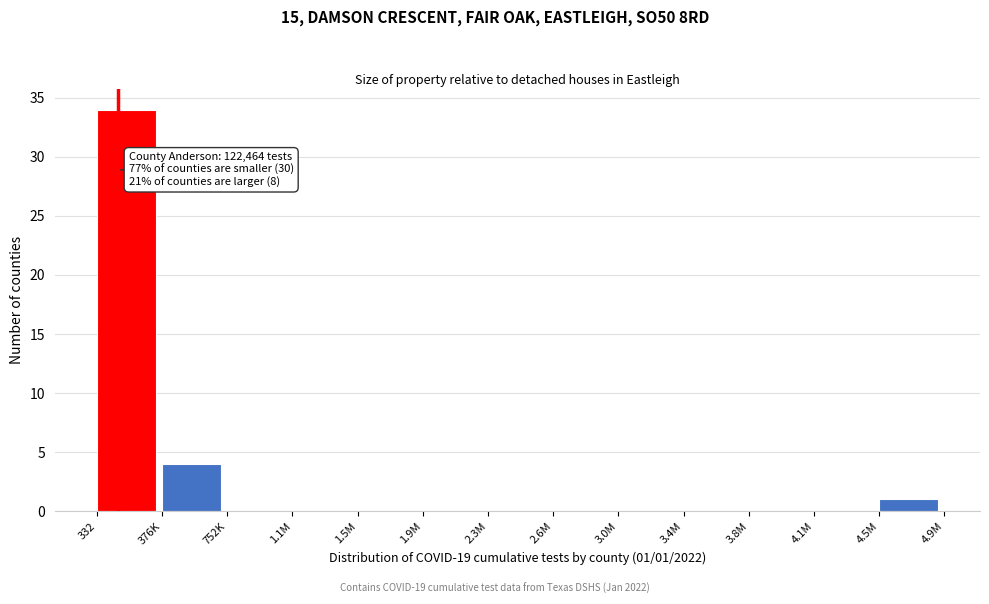

Reading left to right, list all the values displayed in this chart.

332=34	376K=4	752K=0	1.1M=0	1.5M=0	1.9M=0	2.3M=0	2.6M=0	3.0M=0	3.4M=0	3.8M=0	4.1M=0	4.5M=1